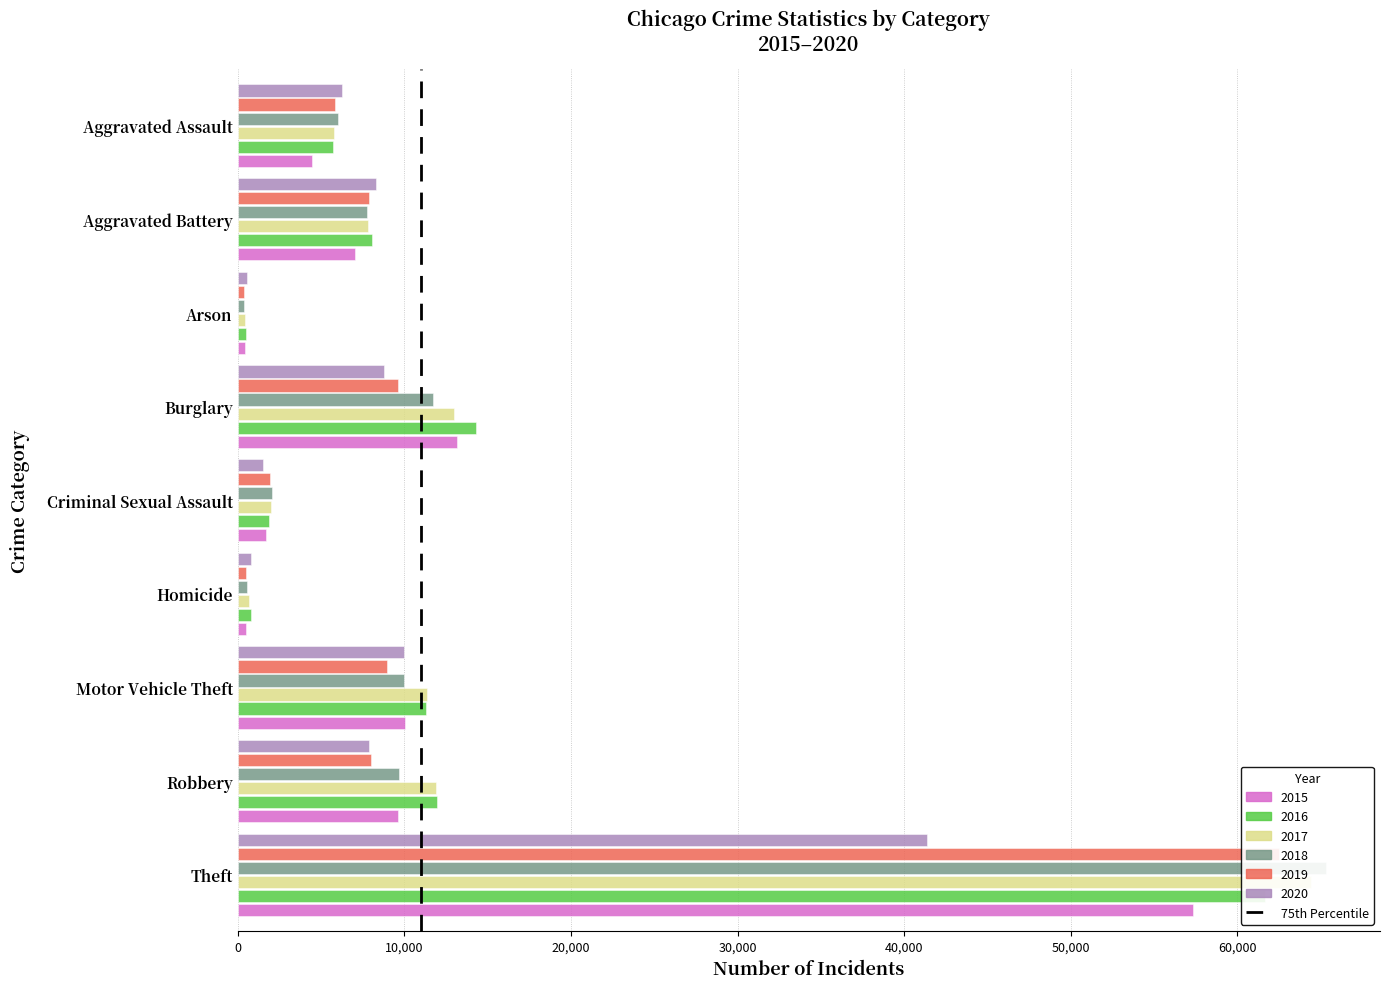

What is the spread (max minus min) of values at Criminal Sexual Assault?

547